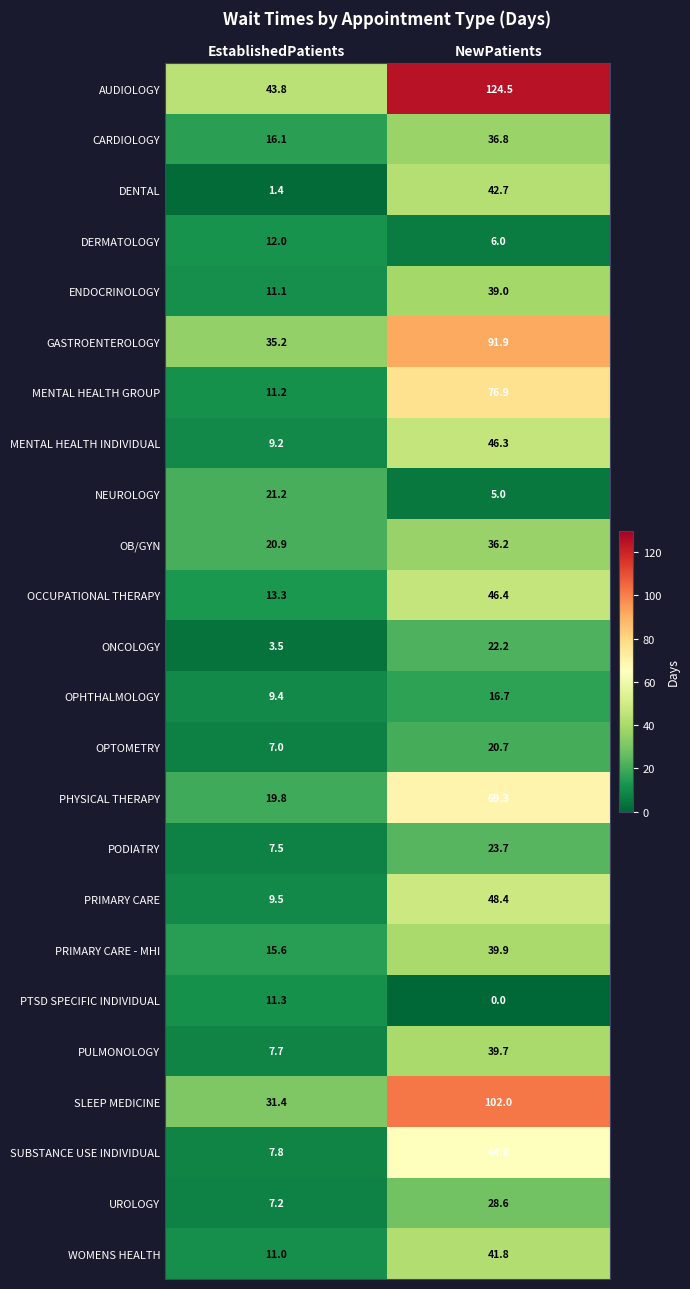

Which category has the highest value across all series?

NewPatients